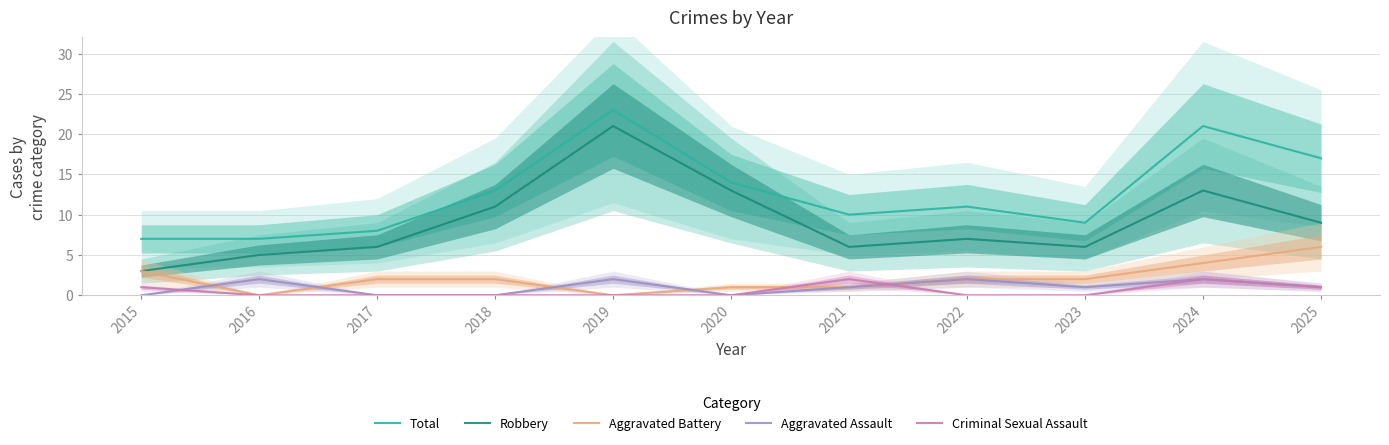

At which label does Aggravated Assault first exceed 1?

2016